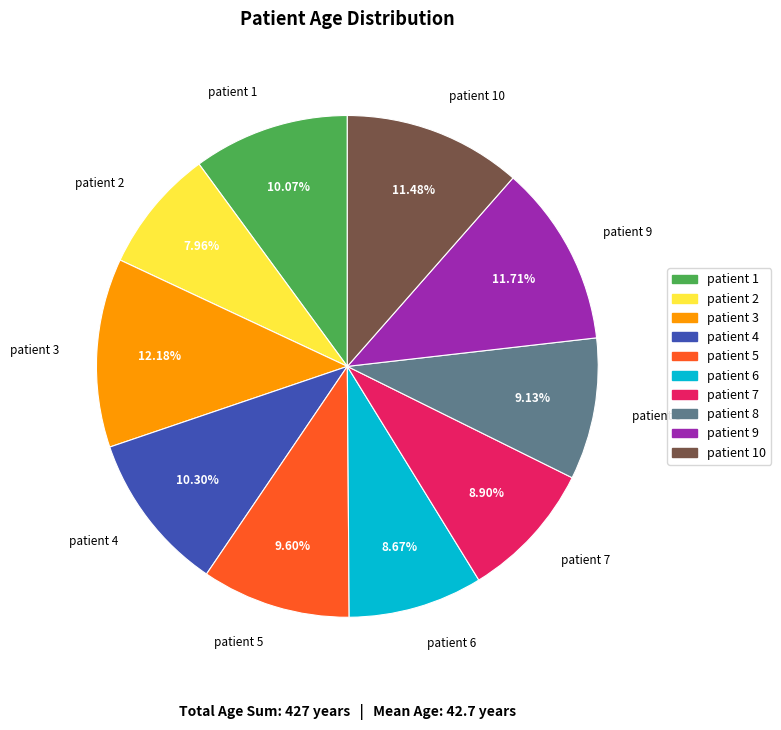

To the nearest percent, what is the combined percentage of patient 7 and patient 2?

17%